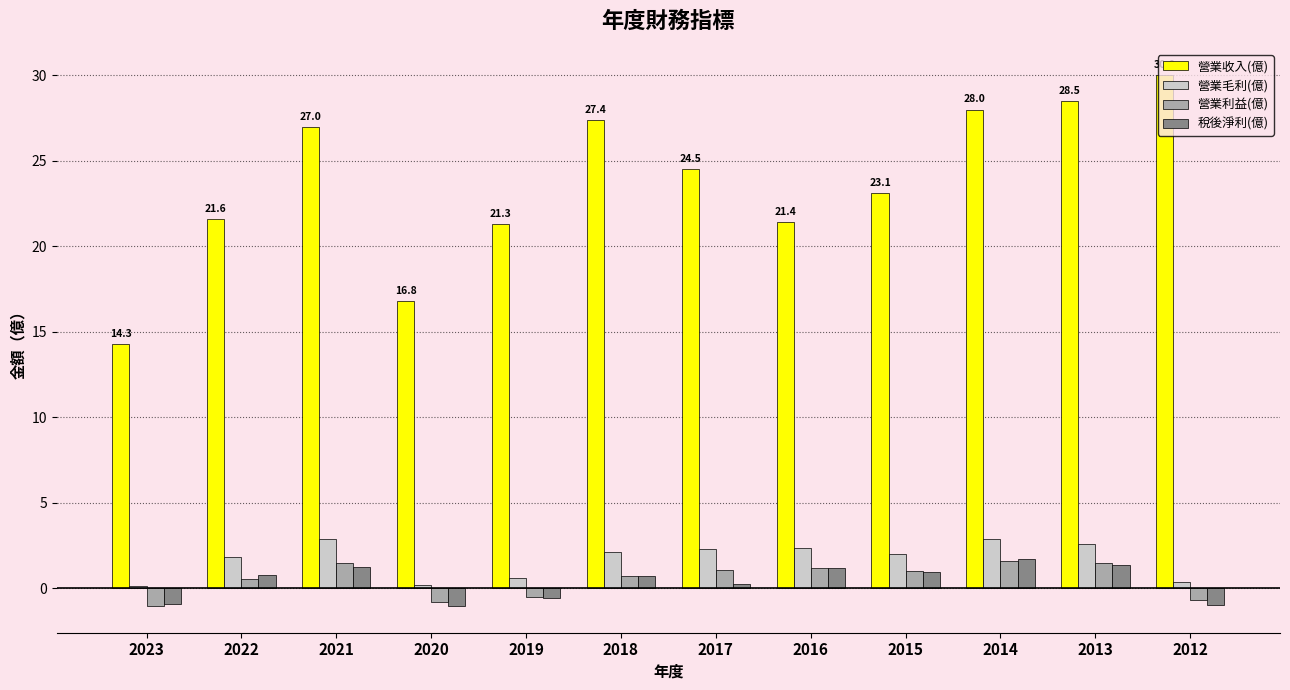

What is the highest value of the 營業利益(億) series?

1.6